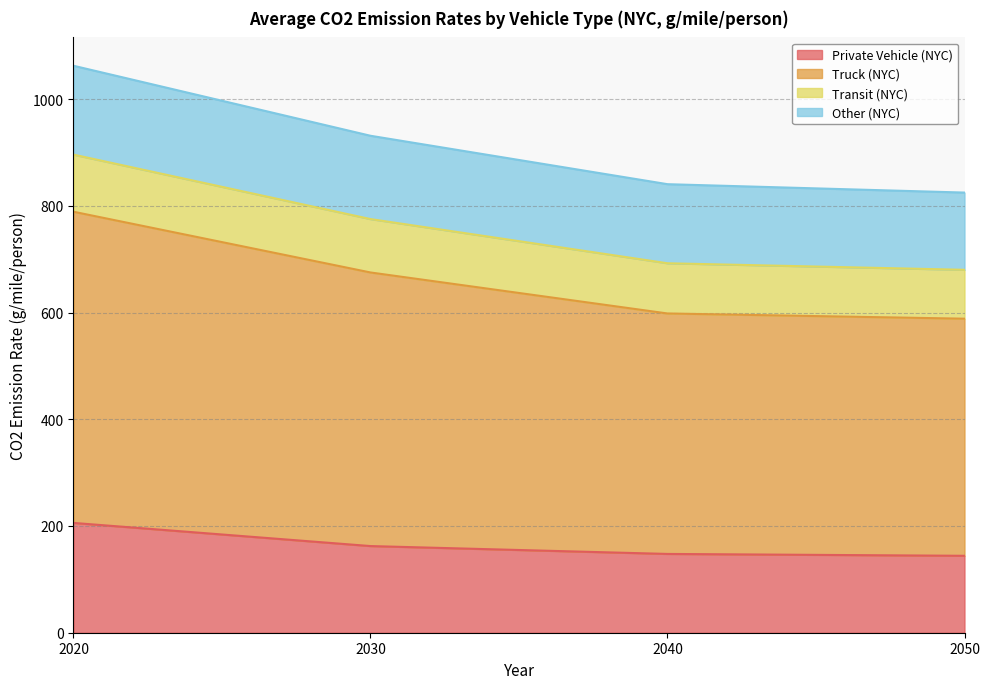

Which has a higher value, 2030 or 2020?

2020